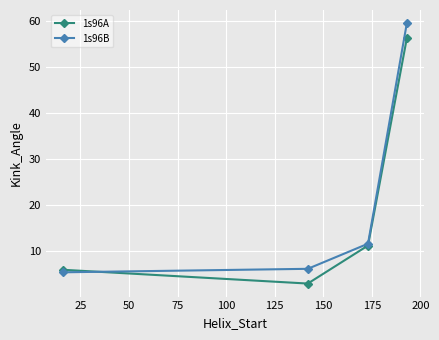

What is the value of the 1s96B point at the 2nd from the left?

6.2